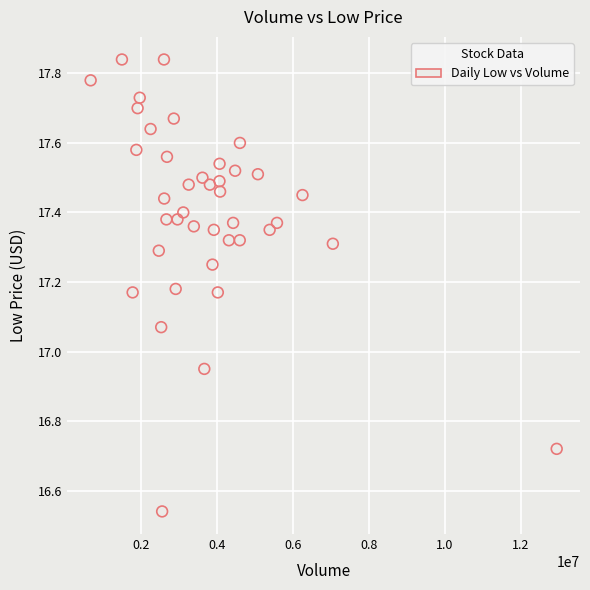

What is the range of X values (max minus min)?

12261307.0